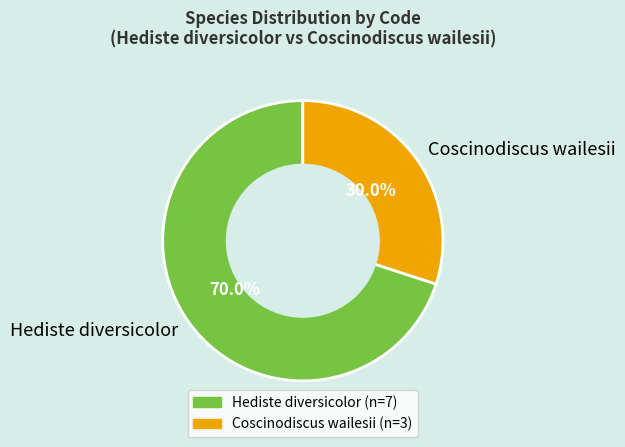

Do Hediste diversicolor and Coscinodiscus wailesii together represent more than half of the pie?

Yes